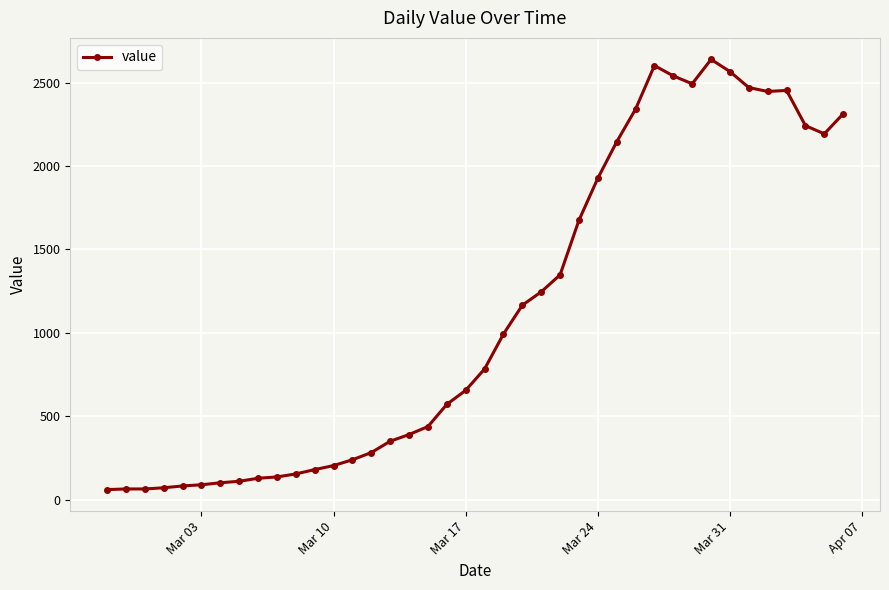

How many lines are shown in the chart?

1